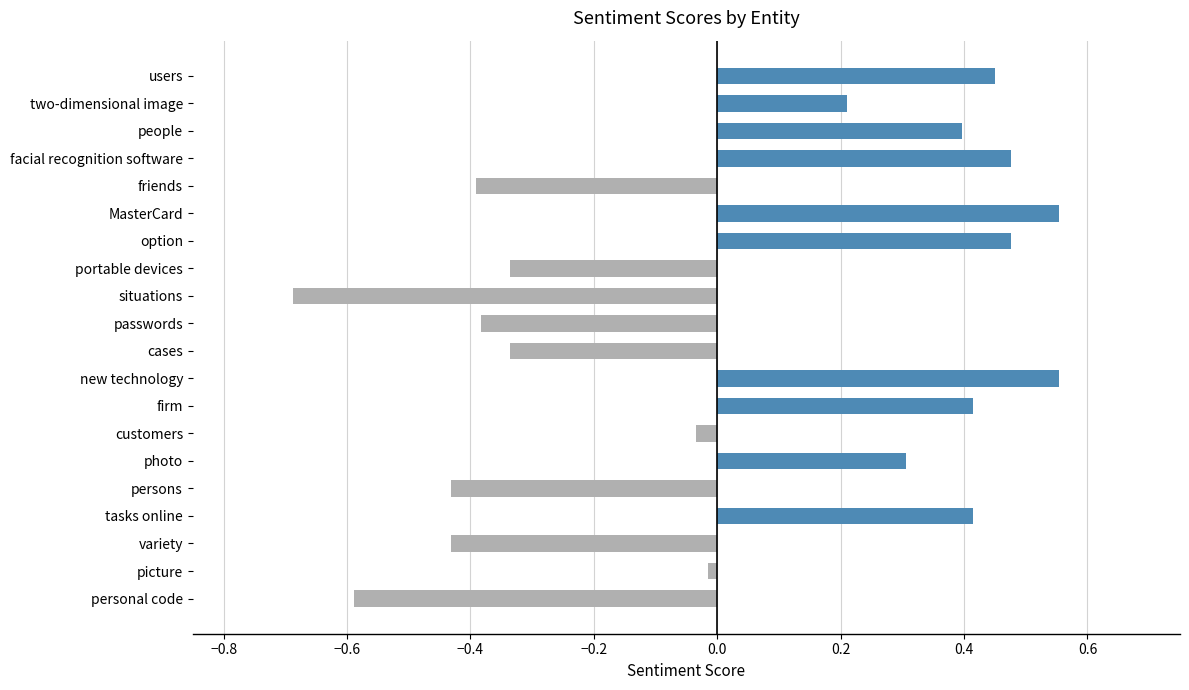

Which label corresponds to the smallest value in the chart?

situations